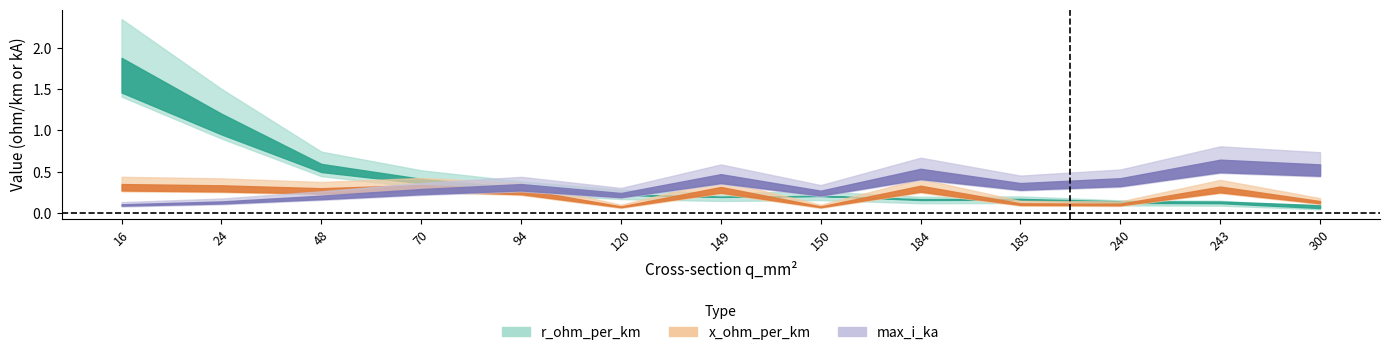

Which series changed the most between 185 and 300?

max_i_ka